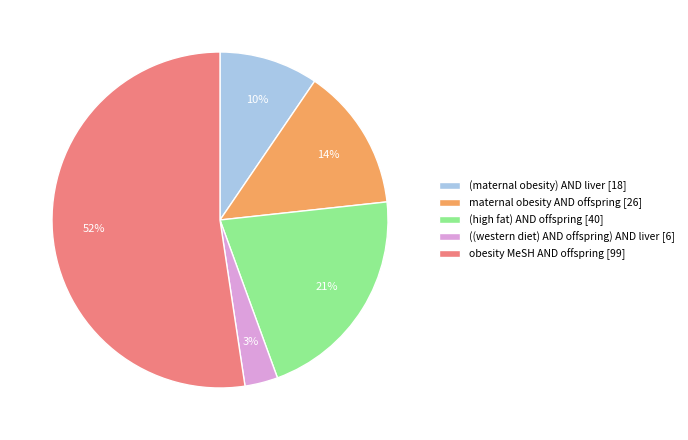

What is the smallest slice in the pie chart?

((western diet) AND offspring) AND liver